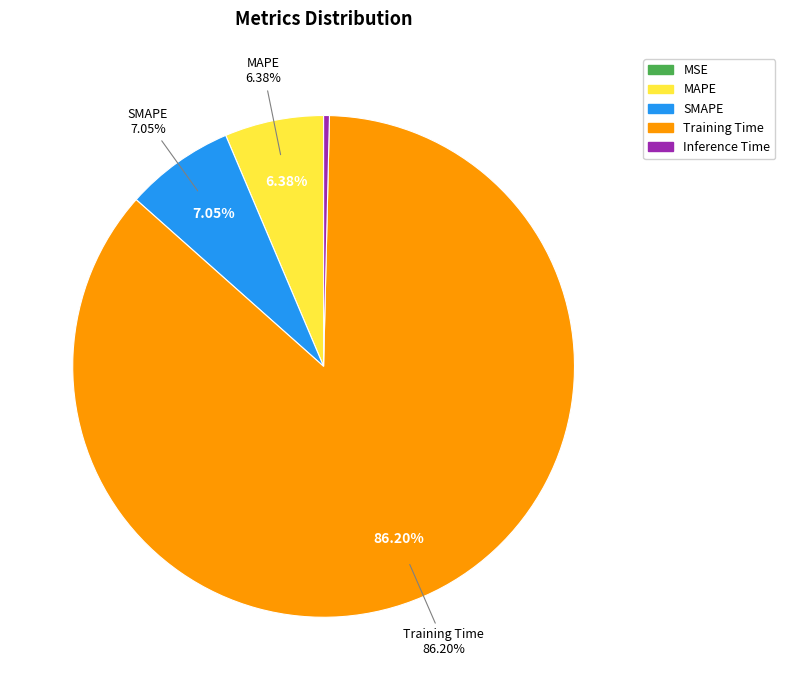

Which category has the smallest portion of the pie?

MSE